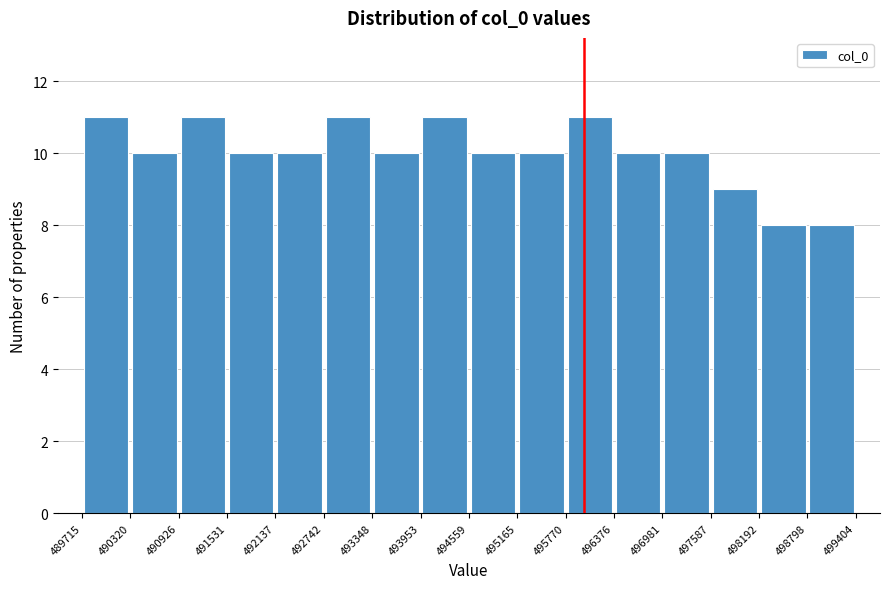

How tall is the bar that spans 496376 to 496981 on the x-axis? The values are not printed on the chart, so give them approximately, as read against the axis.

10